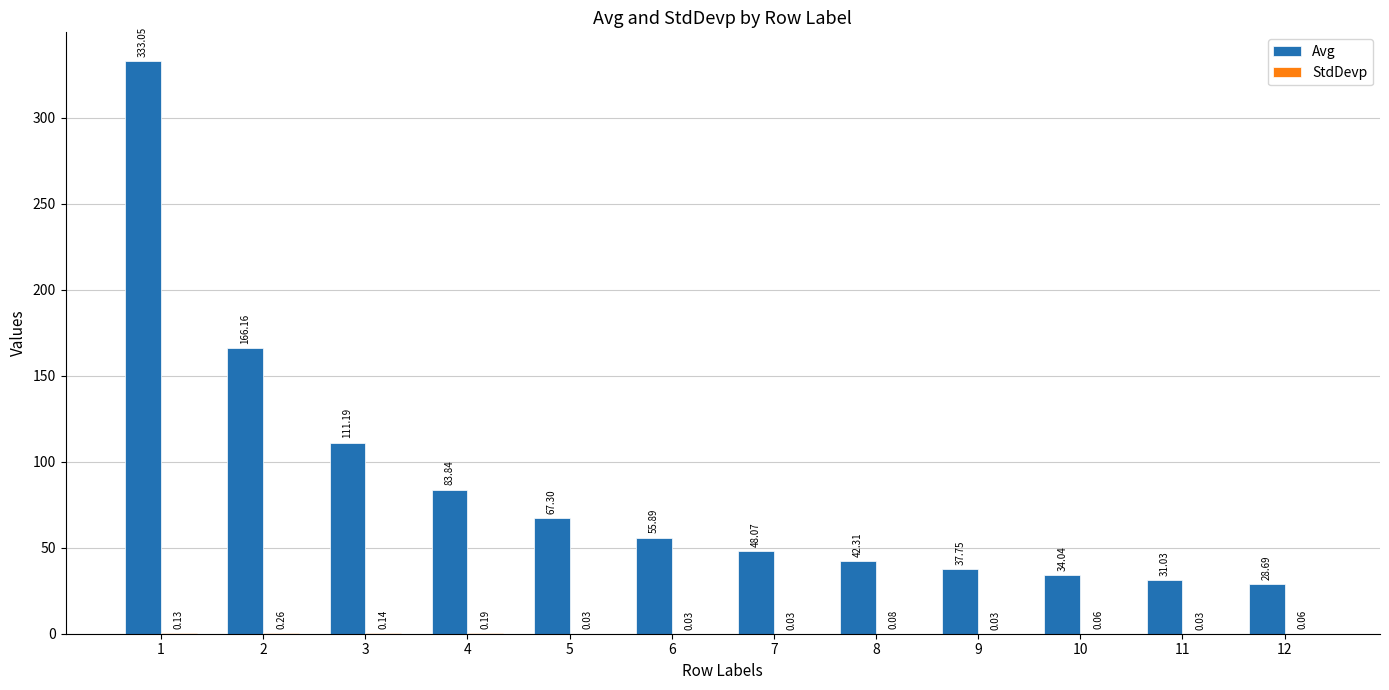

Is it true that Avg equals 48.1 at 7?

True